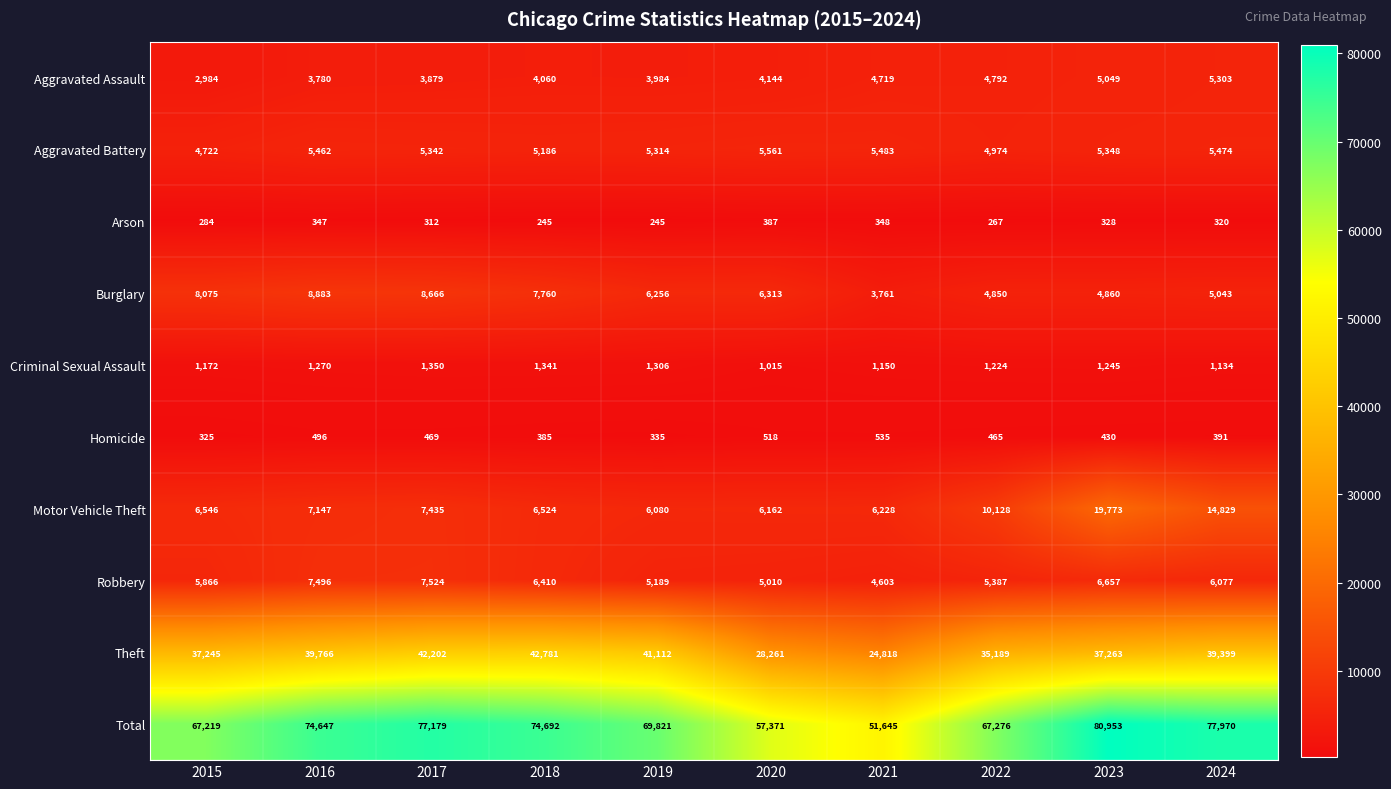

Count the number of data series in this chart.

10